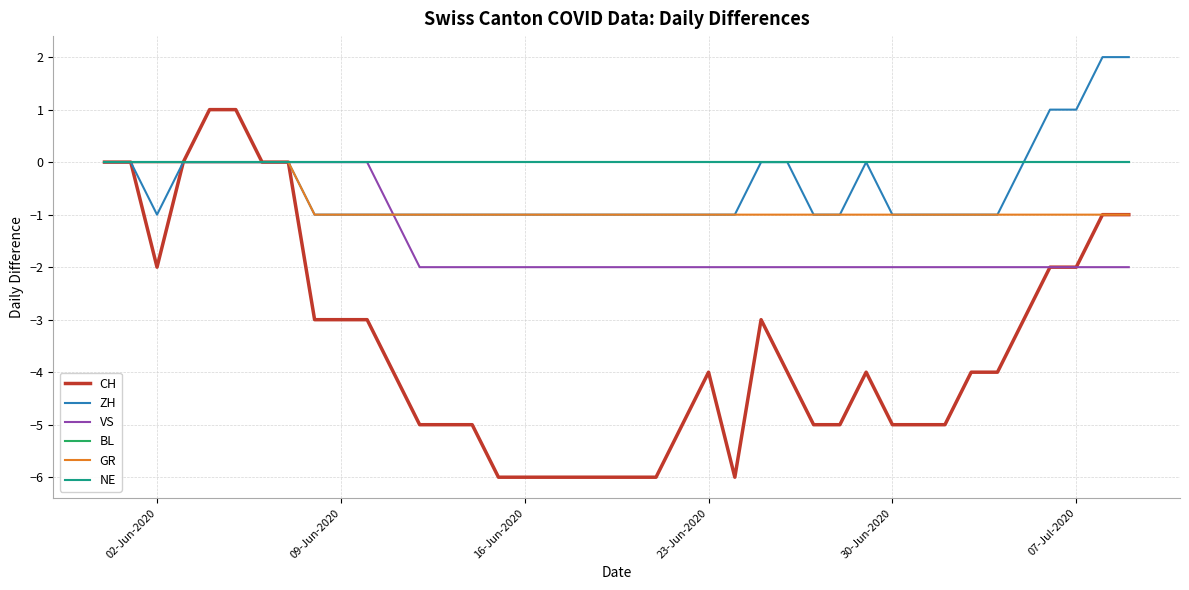

True or false: VS and CH intersect in this chart.

False